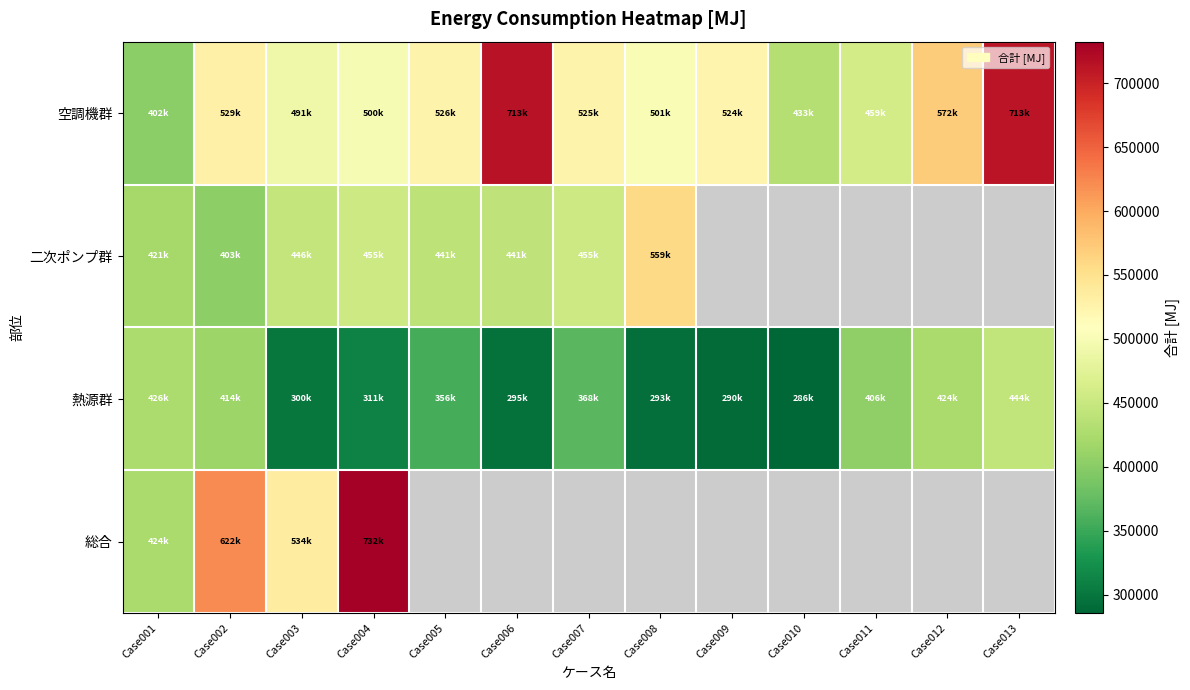

At which label is 熱源群 closest to 364942?

Case007